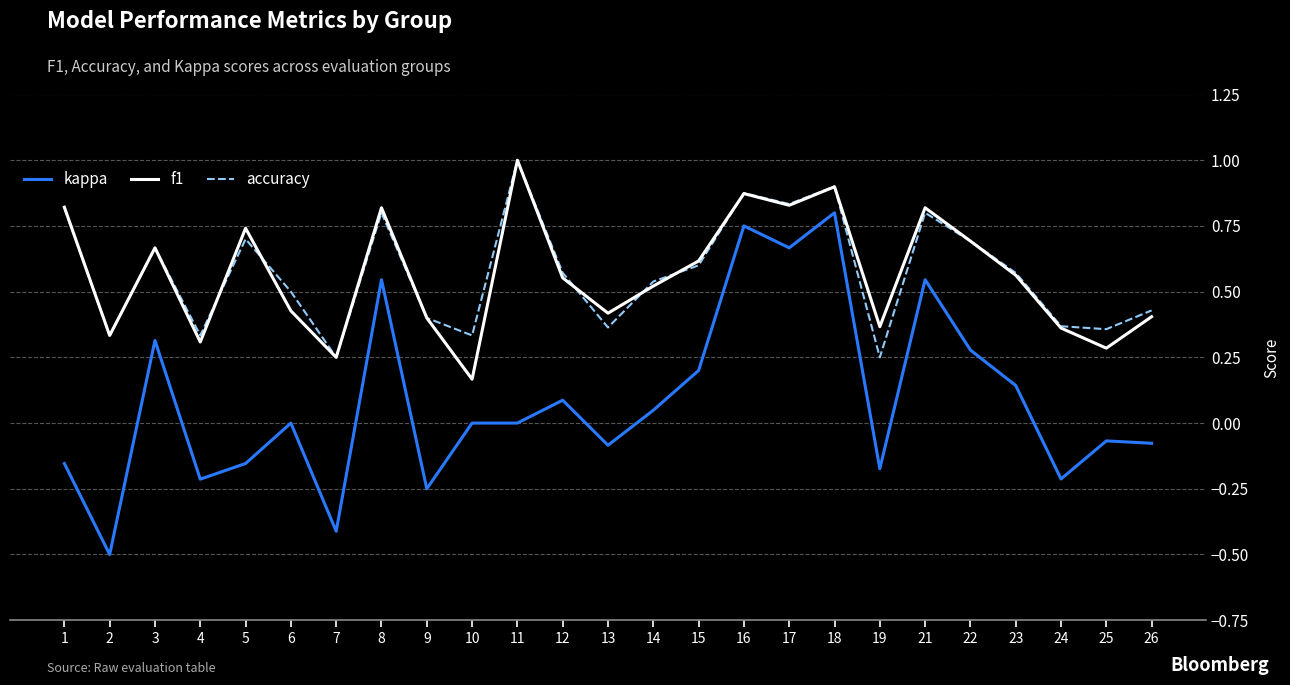

Which series has the largest range (max minus min)?

kappa